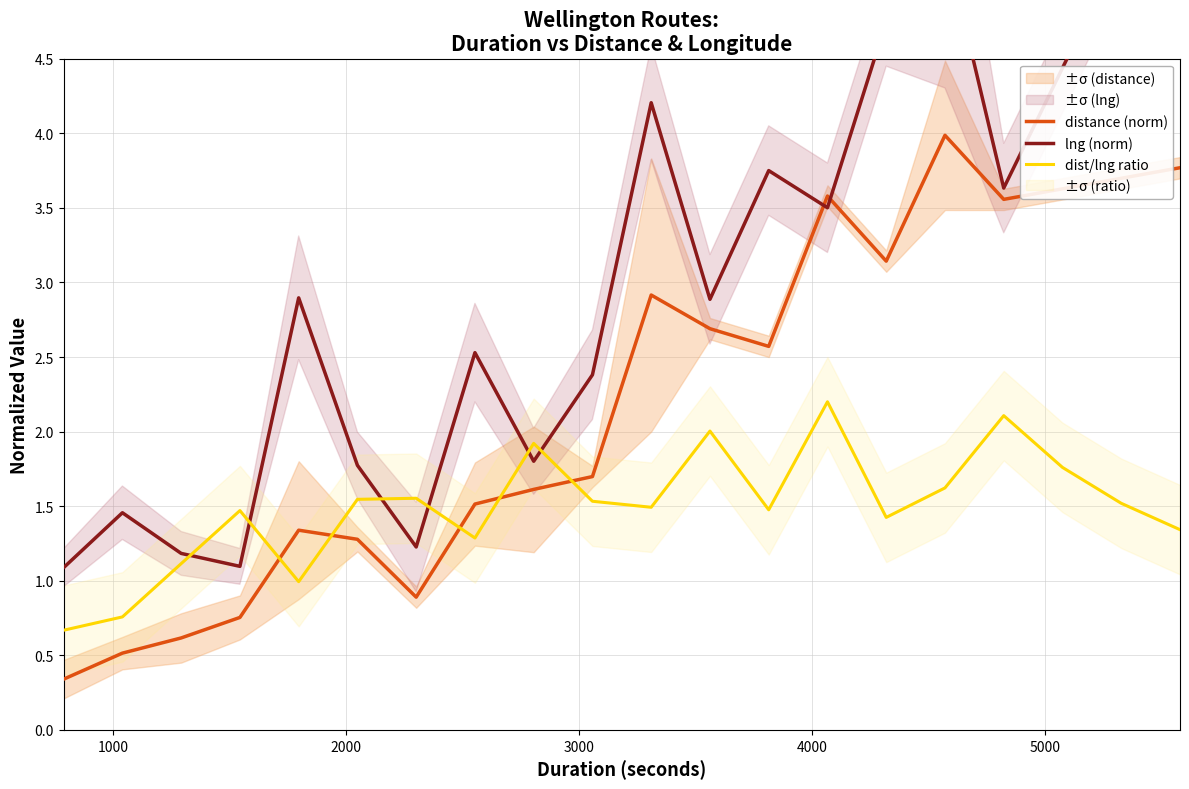

What is the value of the dist/lng ratio point at the 7th from the left?

1.6